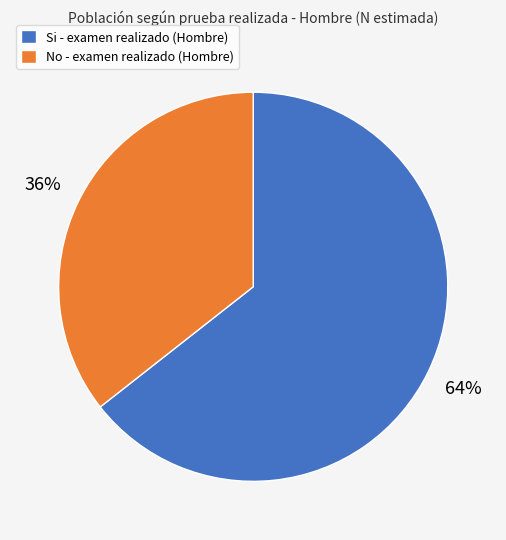

What is the largest slice in the pie chart?

Si - examen realizado (Hombre)